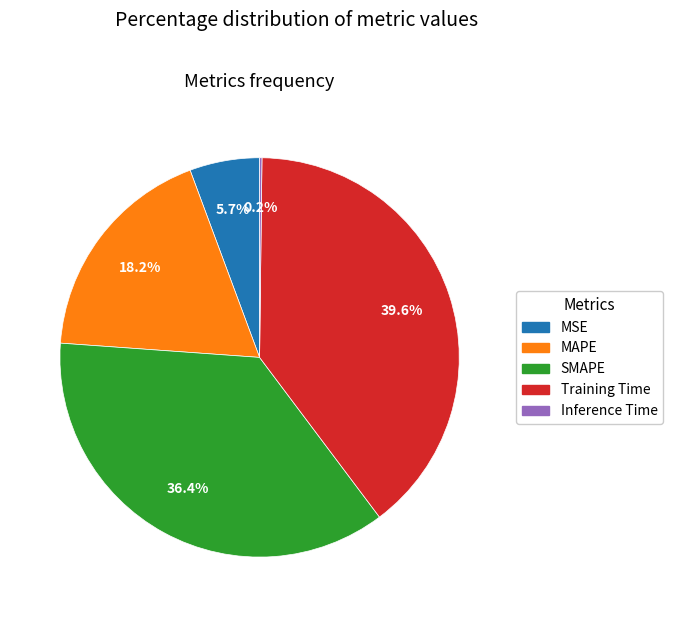

What is the largest slice in the pie chart?

Training Time